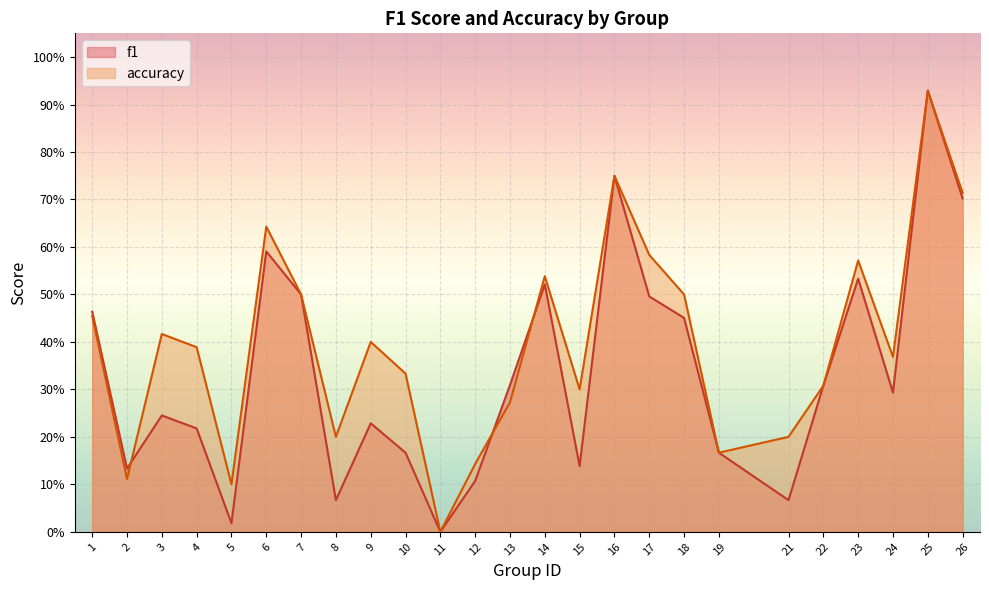

True or false: accuracy has more than 1 interior local peaks.

True